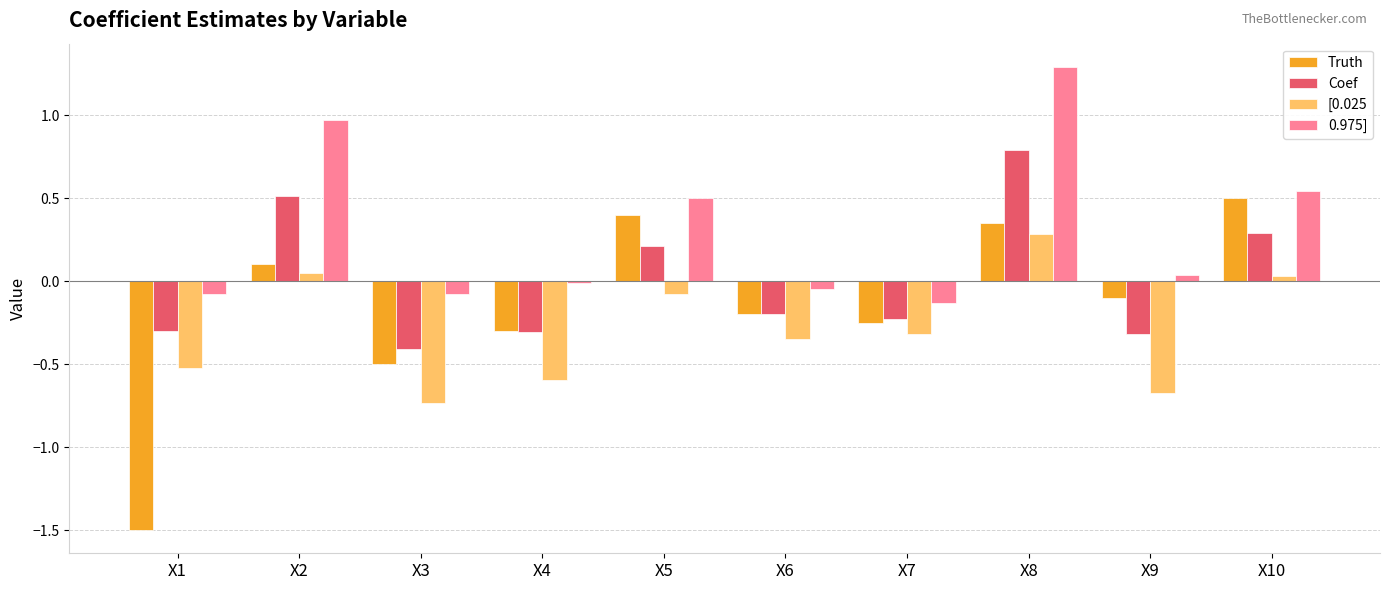

What is the smallest value displayed?

-1.5